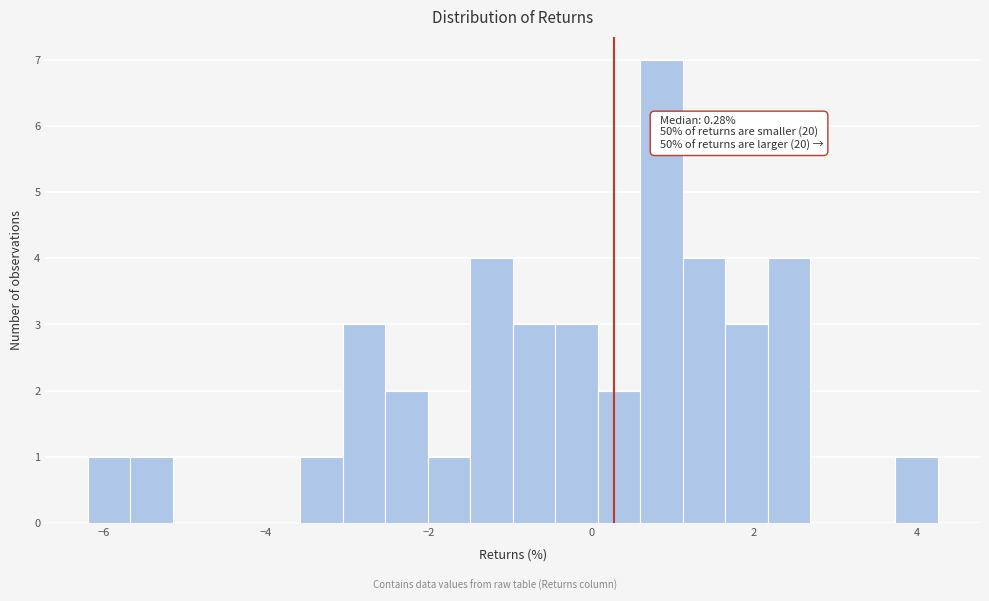

Read against the x-axis, roughly where is the centre of the tallest bar?

0.8